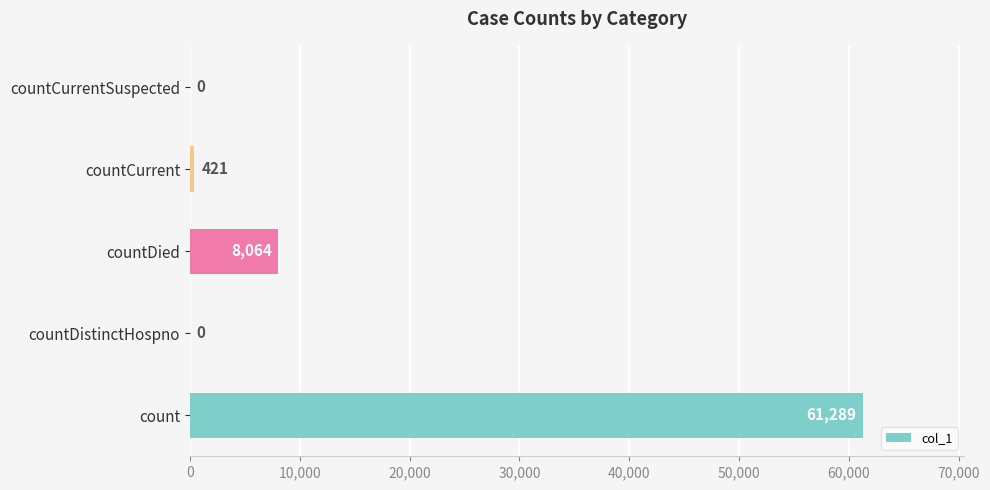

How many values are above zero?

3